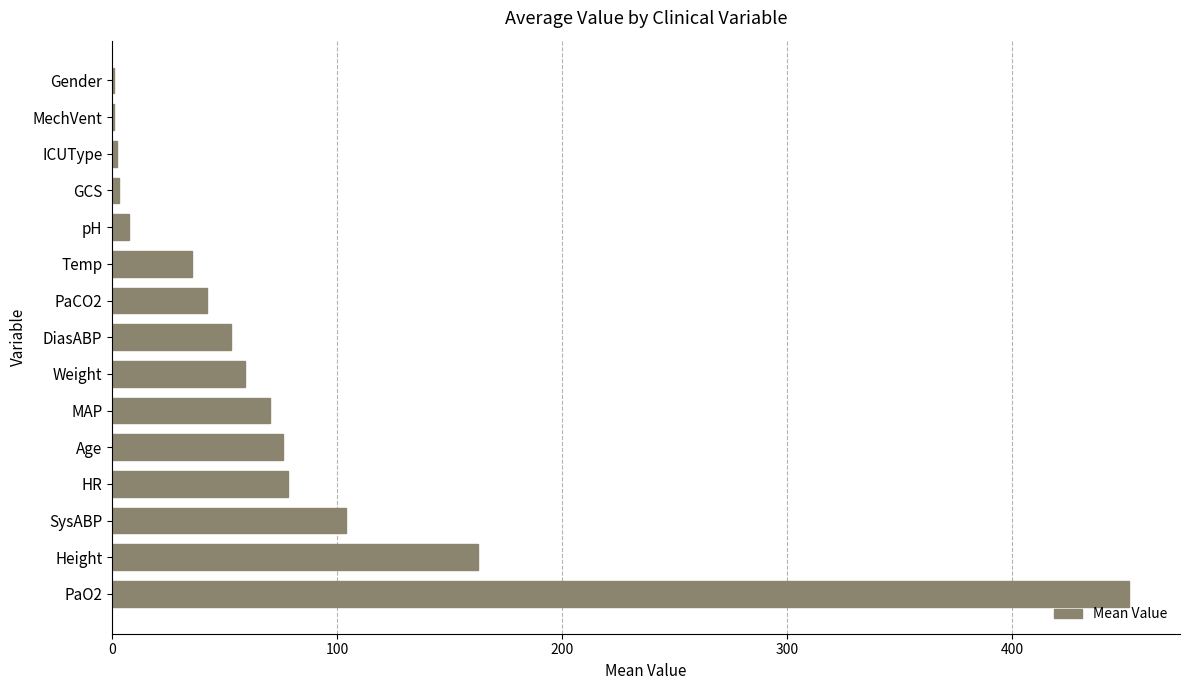

Between Age and Weight, which is larger?

Age